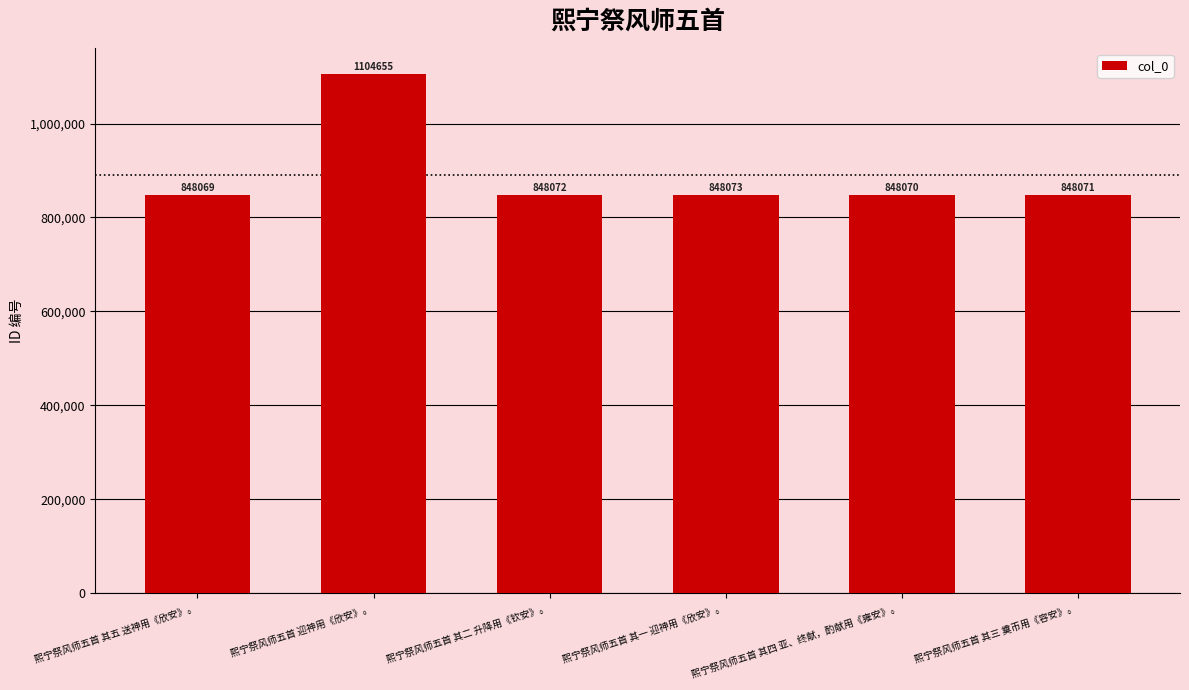

What is the ratio of the value at 熙宁祭风师五首 其三 奠币用《容安》。 to the value at 熙宁祭风师五首 迎神用《欣安》。?

0.8